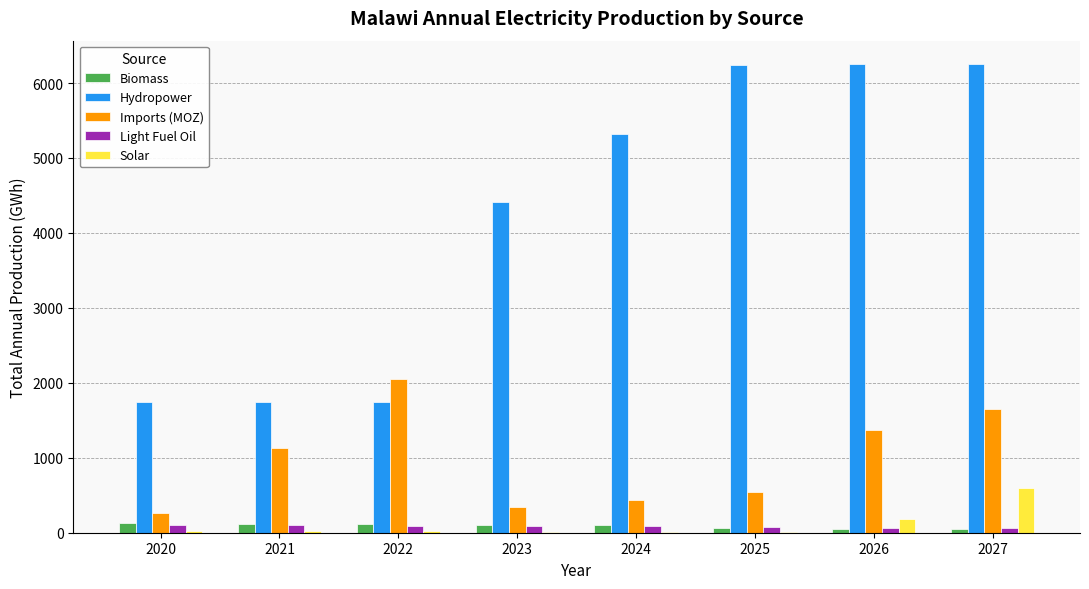

What is the sum of all Imports (MOZ) values?

7796.9